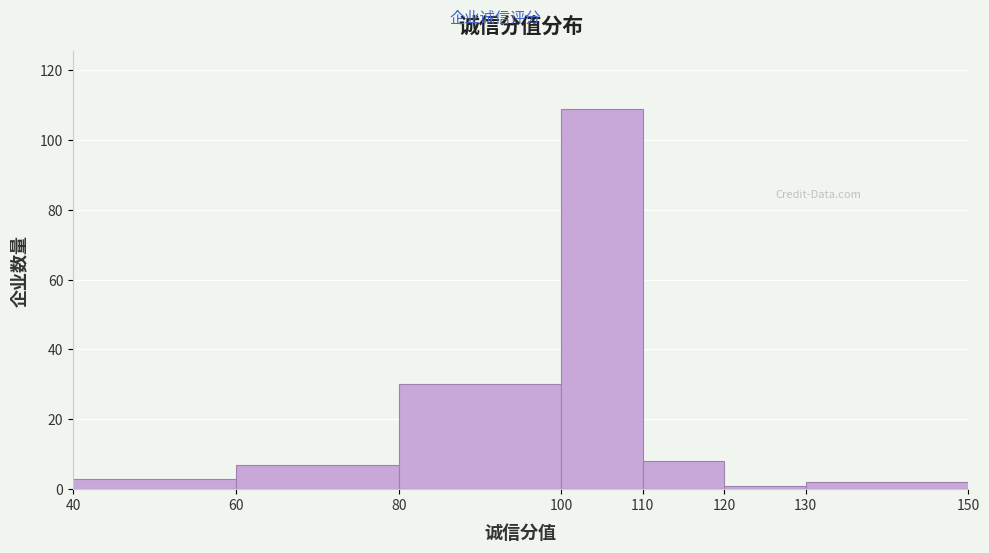

Reading left to right, list every bar in this chart as the range it spans on the x-axis followed by its height. The values are not printed on the chart, so give them approximately, as read against the axis.

40 to 60: 4
60 to 80: 8
80 to 100: 30
100 to 110: 110
110 to 120: 8
120 to 130: under 2
130 to 150: 2